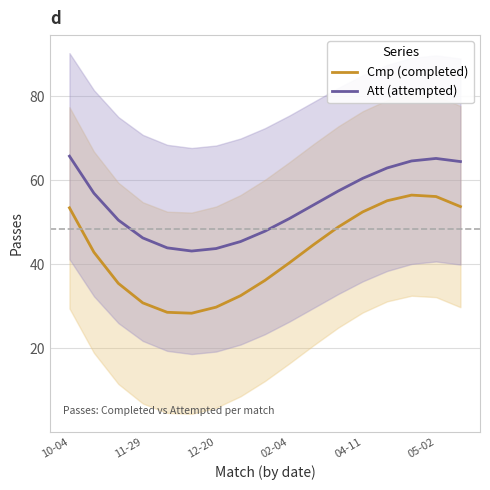

List the series in order of their overall mean, highest first.

Att (attempted), Cmp (completed)